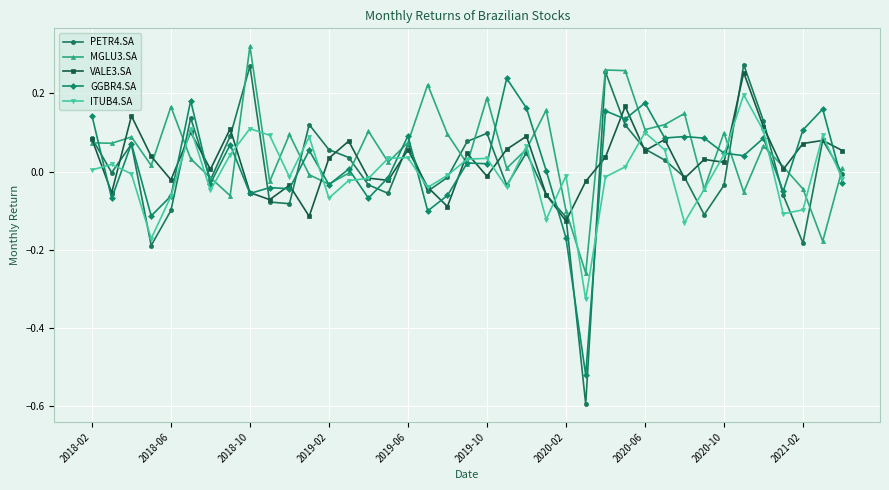

True or false: ITUB4.SA has more than 2 points higher than both neighbors.

True